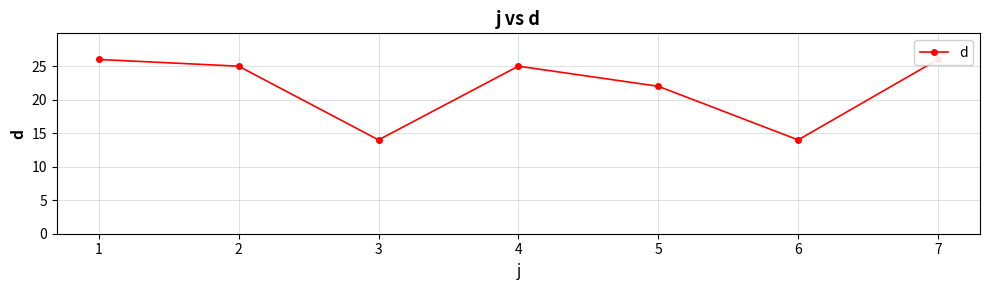

What is the change in value from 1 to 5?

-4